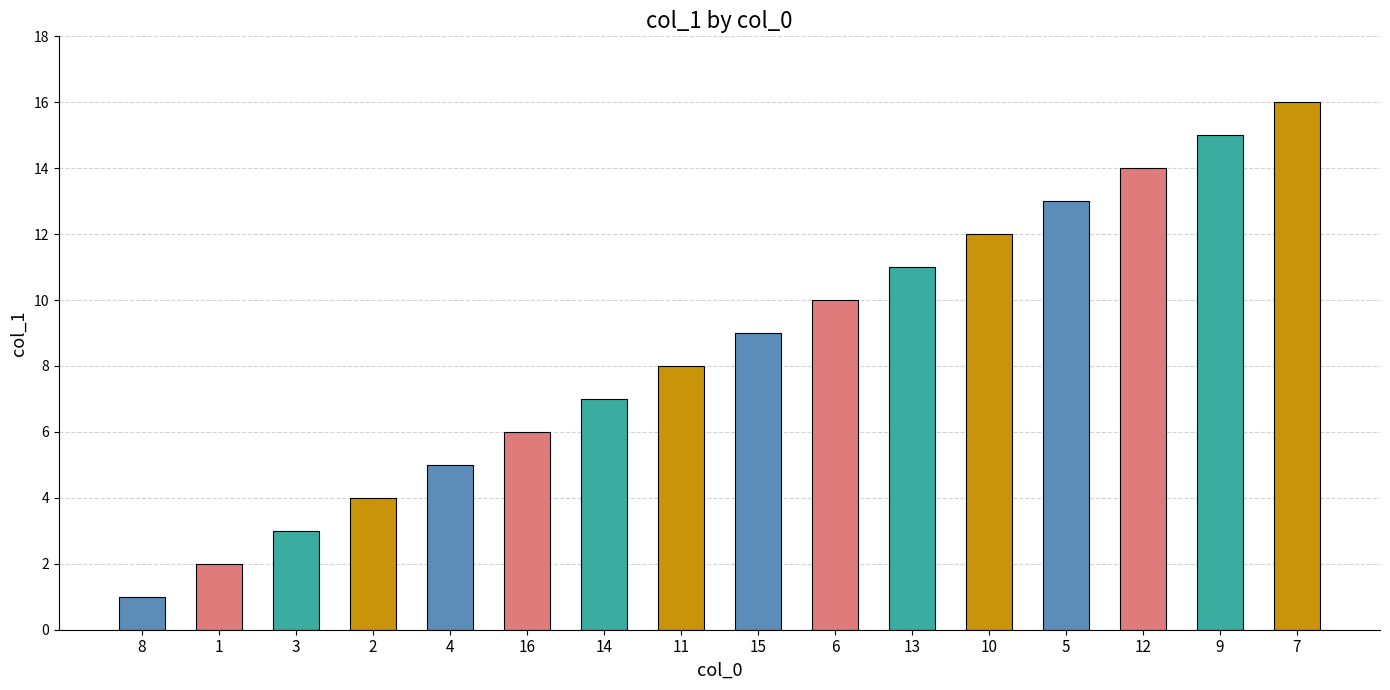

Does the chart contain stacked bars?

No